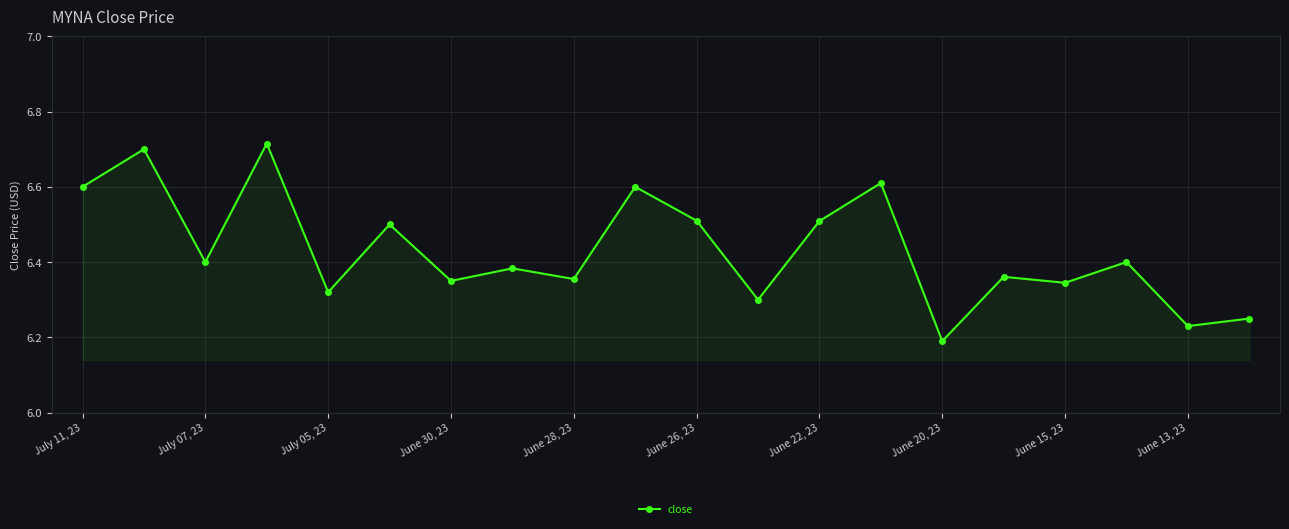

Count the values in the range 6 to 7.

20